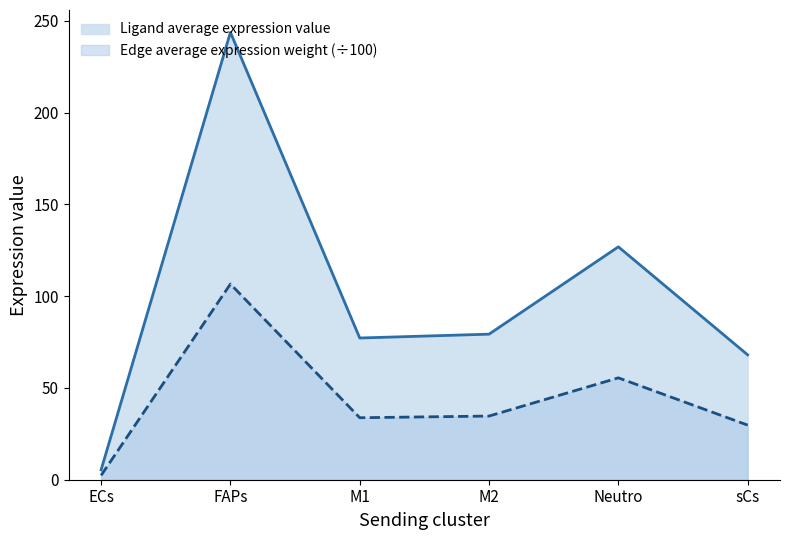

The Ligand average expression value series shows 39.3 at sCs. True or false?

False